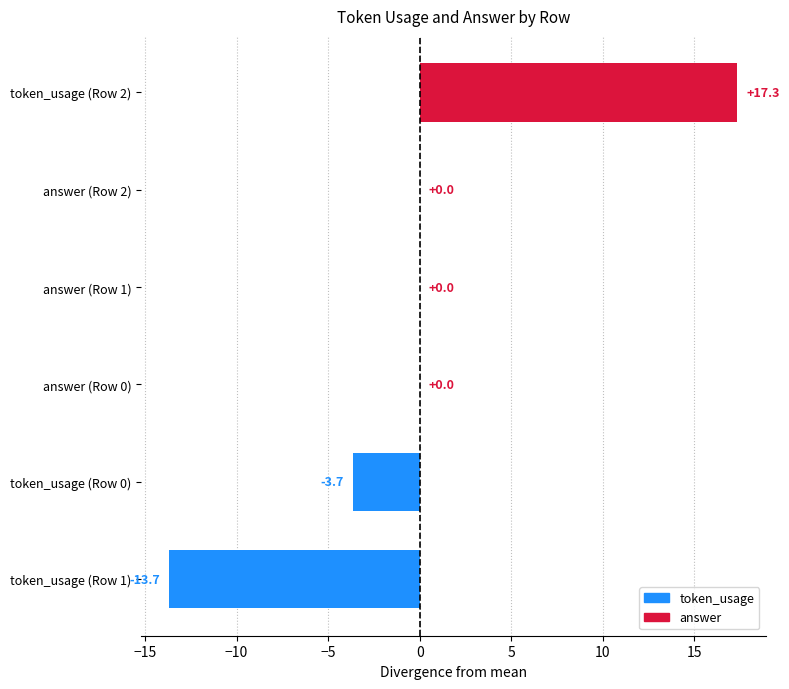

Between token_usage (Row 0) and answer (Row 2), which is larger?

answer (Row 2)